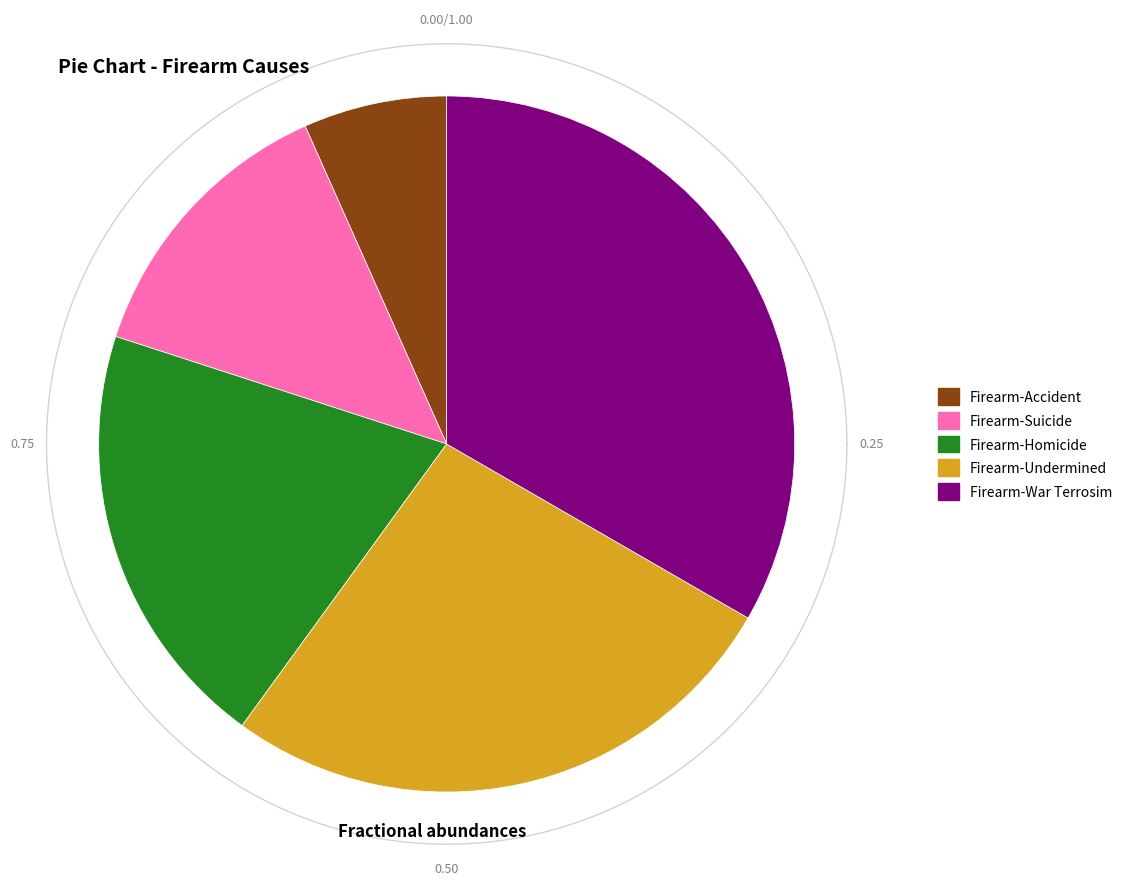

How many segments does this pie chart have?

5